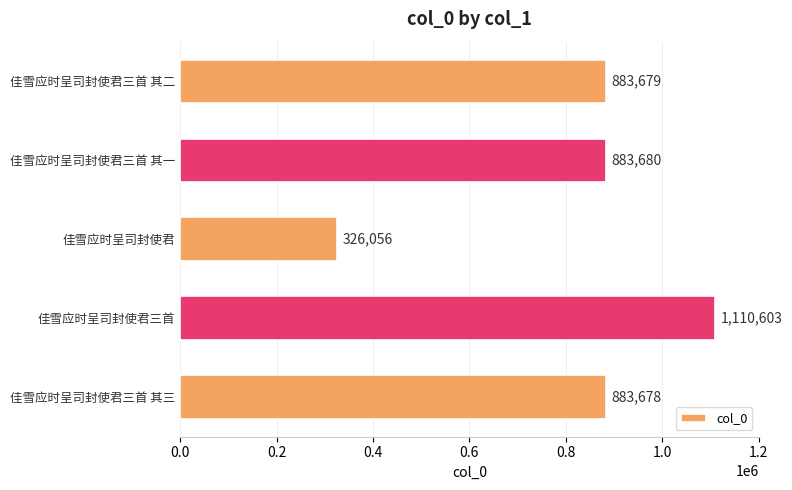

Which category has the highest value across all series?

佳雪应时呈司封使君三首